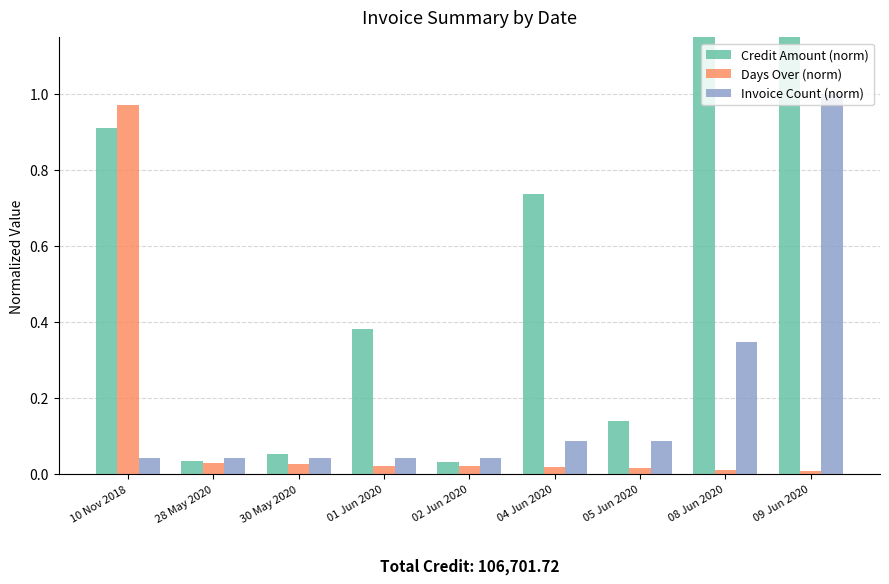

Between 28 May 2020 and 08 Jun 2020, which is larger?

08 Jun 2020